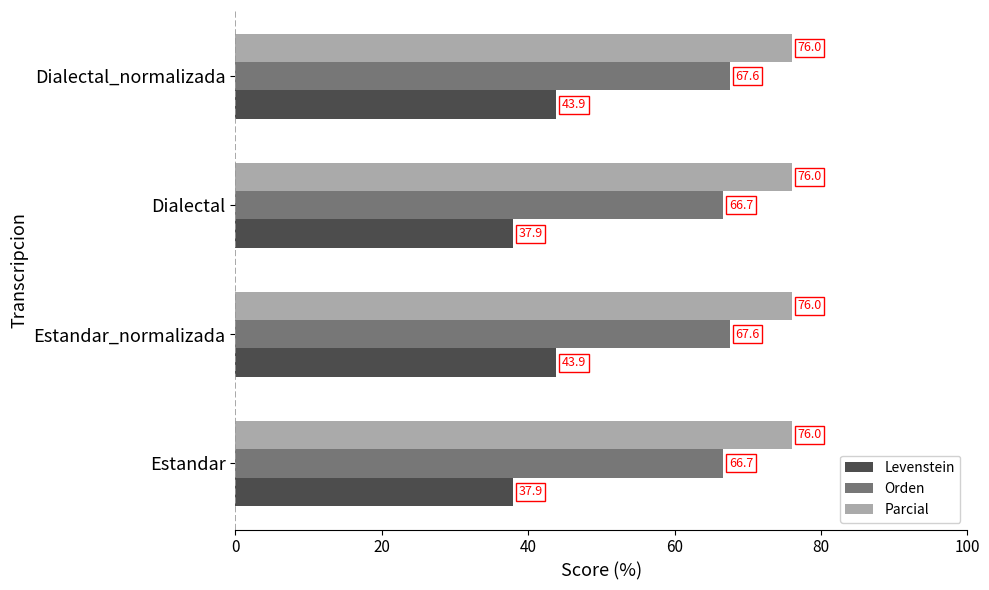

The value of Parcial at Dialectal is 76.0. True or false?

True